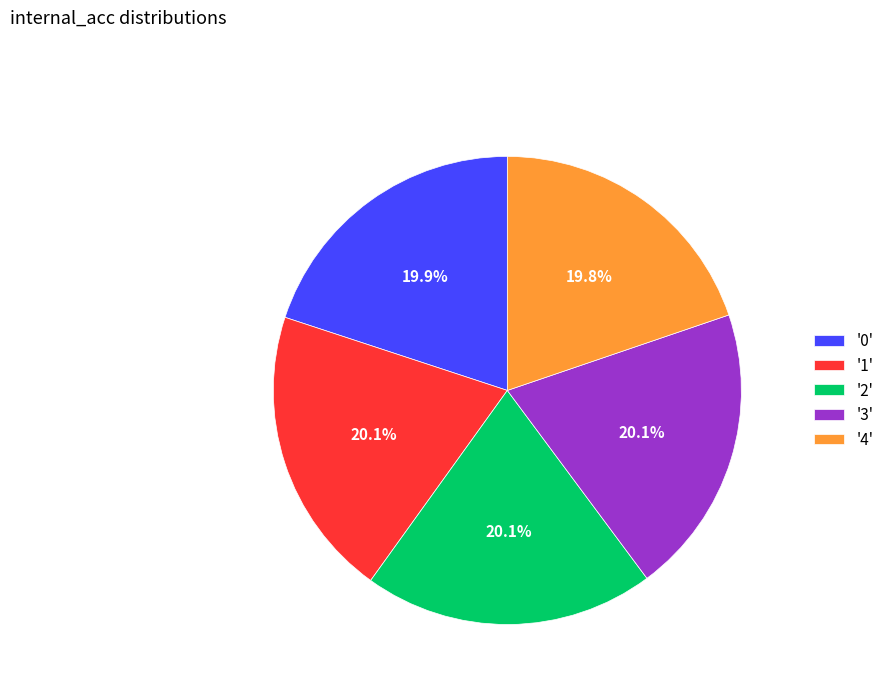

Is there any slice that represents more than half of the pie?

No